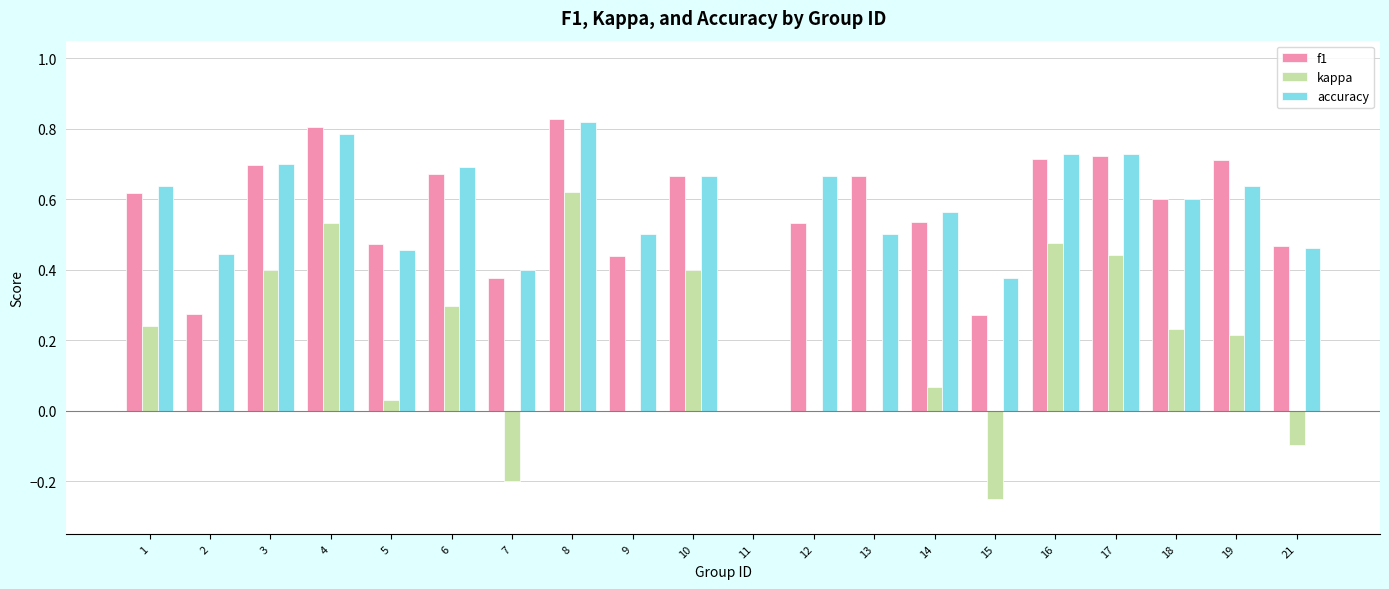

Between 14 and 18, which series saw the biggest shift?

kappa